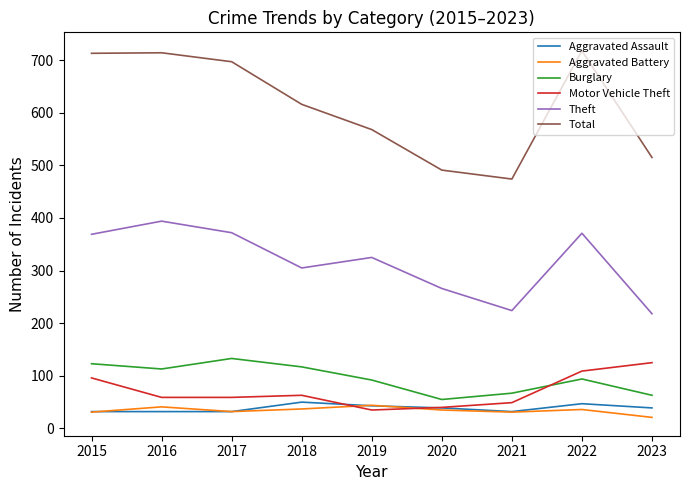

True or false: Motor Vehicle Theft has a value of 35 at 2019.

True